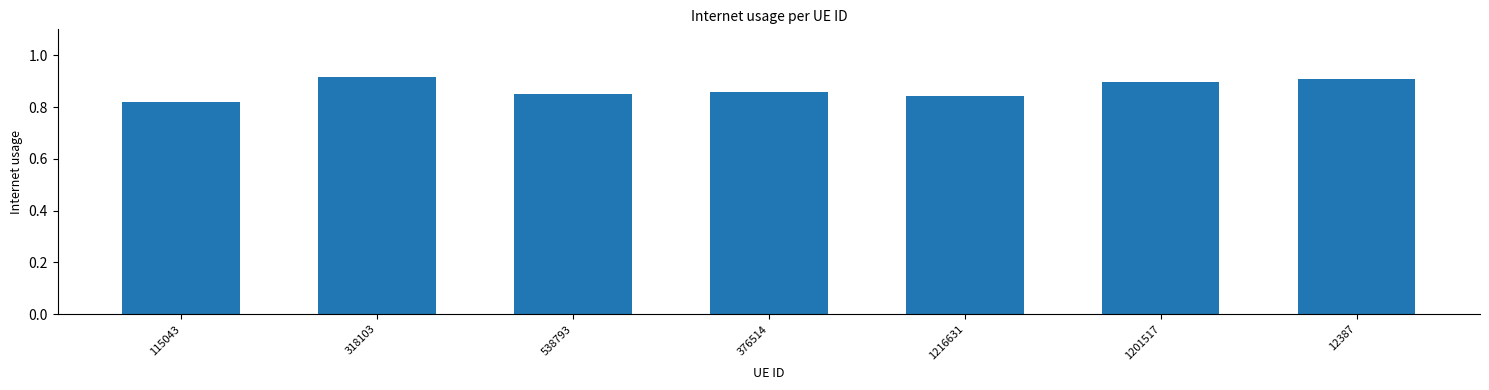

What is the label of the 7th bar from the left?

12387